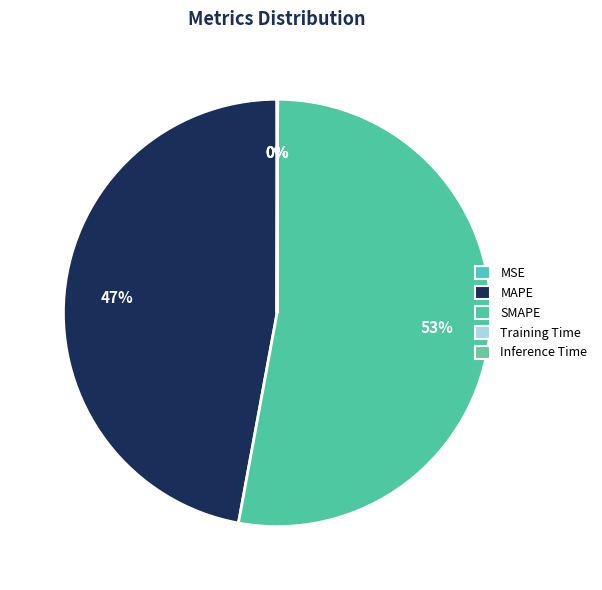

True or false: MAPE accounts for 47% of the total.

True